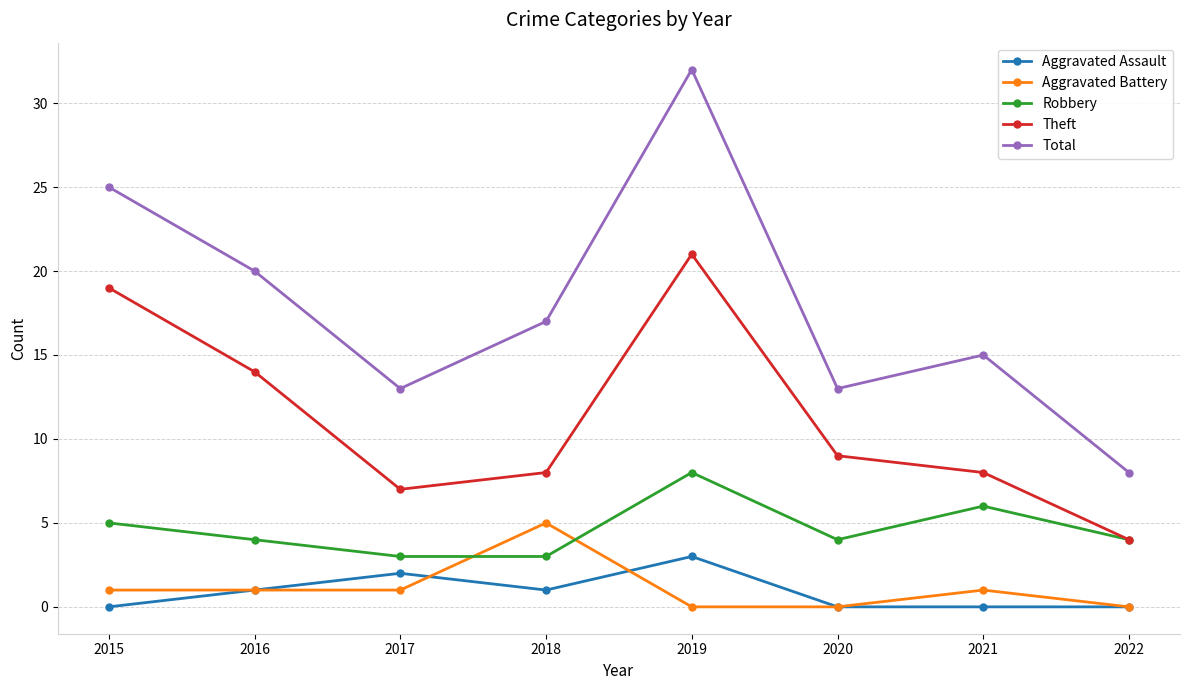

At which label is Theft closest to 12?

2016